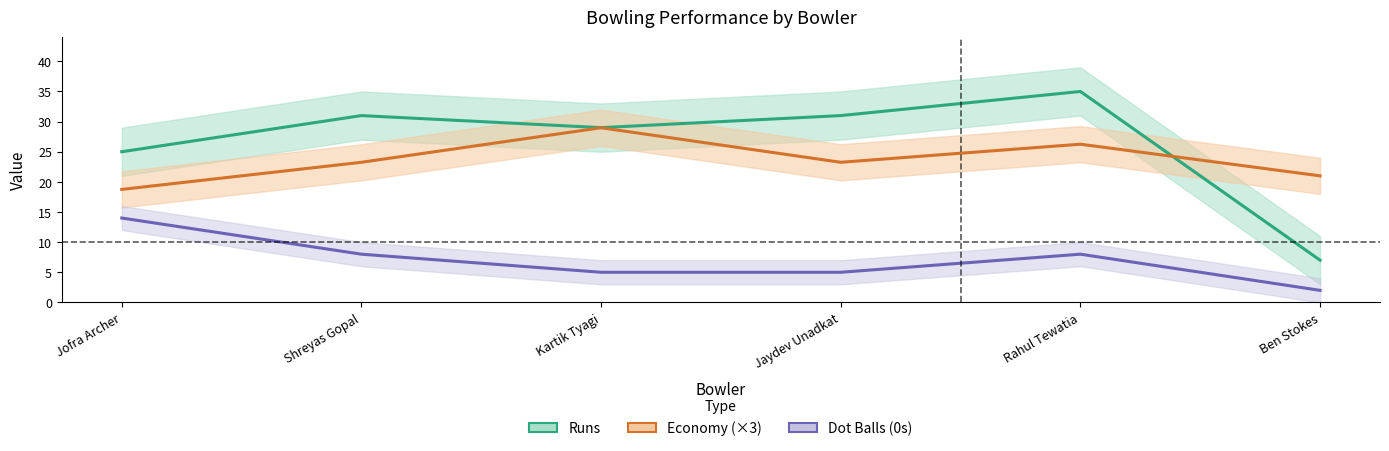

What is the value of the Economy (×3) point at the 5th from the left?

26.2